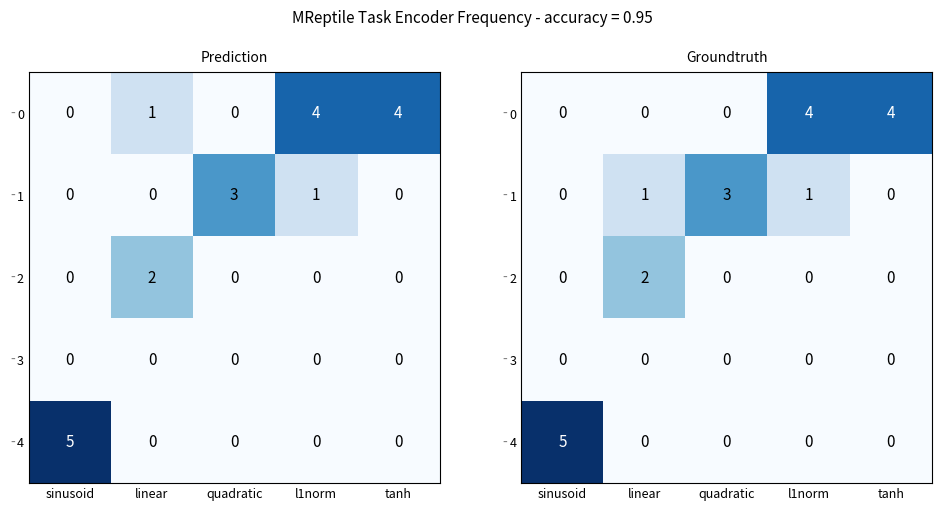

Which has a higher value, sinusoid or l1norm?

l1norm